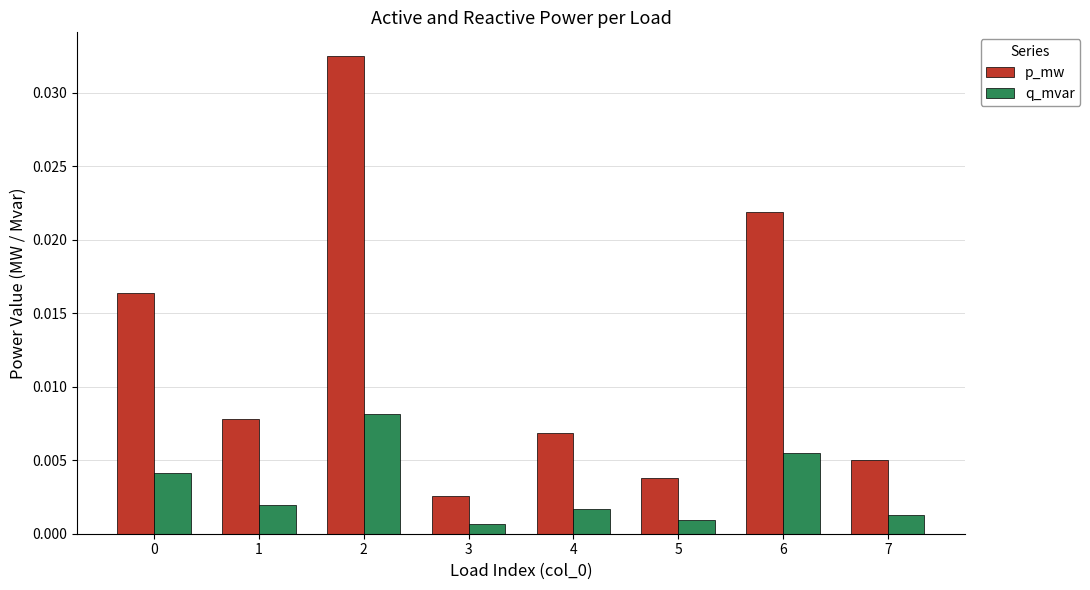

Which series has the widest spread of values?

p_mw